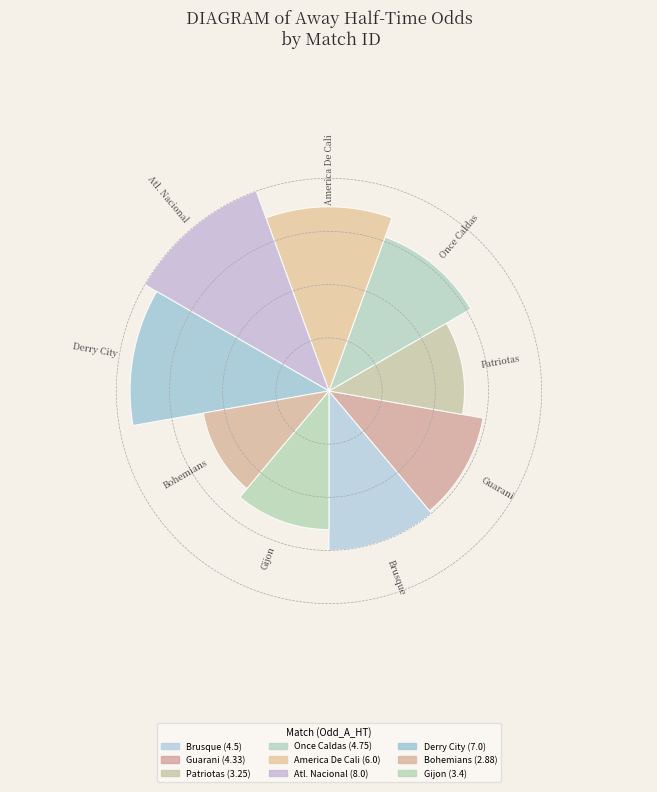

How many segments does this pie chart have?

9